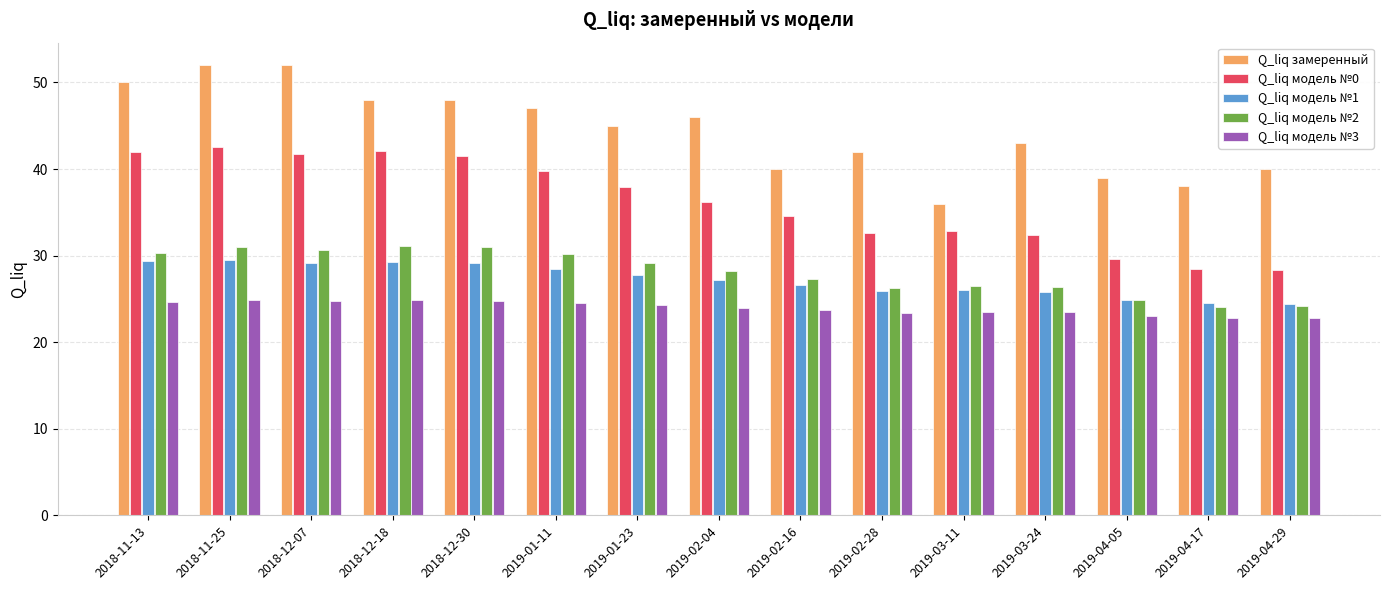

What is the smallest value displayed?

22.8